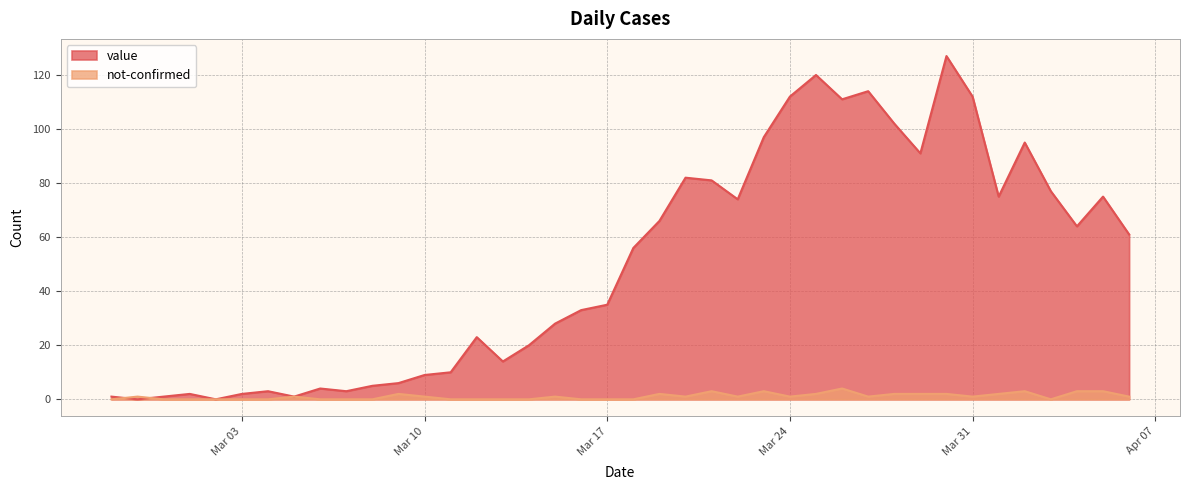

What is the label of the 4th point from the right?

2020-04-03